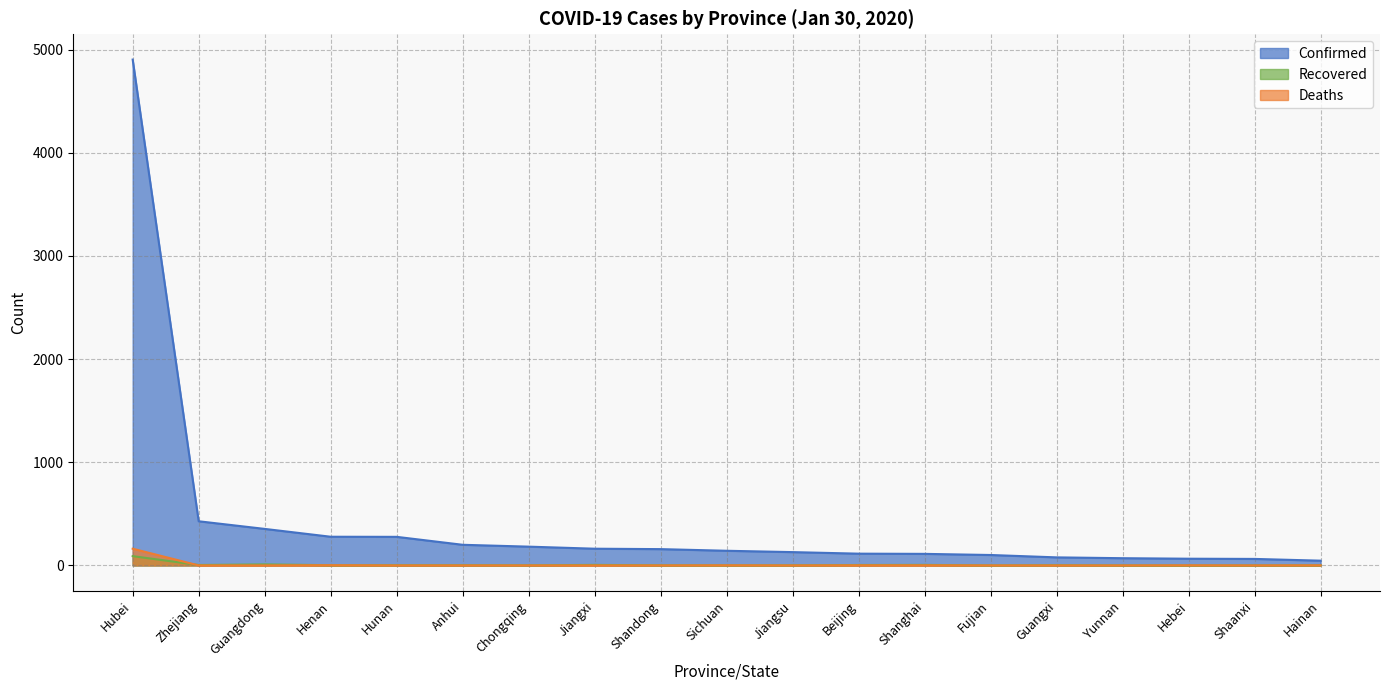

Reading left to right, extract all data points from this chart.

Confirmed: Hubei=4903	Zhejiang=428	Guangdong=354	Henan=278	Hunan=277	Anhui=200	Chongqing=182	Jiangxi=162	Shandong=158	Sichuan=142	Jiangsu=129	Beijing=114	Shanghai=112	Fujian=101	Guangxi=78	Yunnan=70	Hebei=65	Shaanxi=63	Hainan=46
Deaths: Hubei=162	Zhejiang=0	Guangdong=0	Henan=2	Hunan=0	Anhui=0	Chongqing=0	Jiangxi=0	Shandong=0	Sichuan=1	Jiangsu=0	Beijing=1	Shanghai=1	Fujian=0	Guangxi=0	Yunnan=0	Hebei=1	Shaanxi=0	Hainan=1
Recovered: Hubei=90	Zhejiang=4	Guangdong=10	Henan=2	Hunan=2	Anhui=2	Chongqing=1	Jiangxi=5	Shandong=1	Sichuan=1	Jiangsu=1	Beijing=4	Shanghai=5	Fujian=0	Guangxi=2	Yunnan=0	Hebei=0	Shaanxi=0	Hainan=1